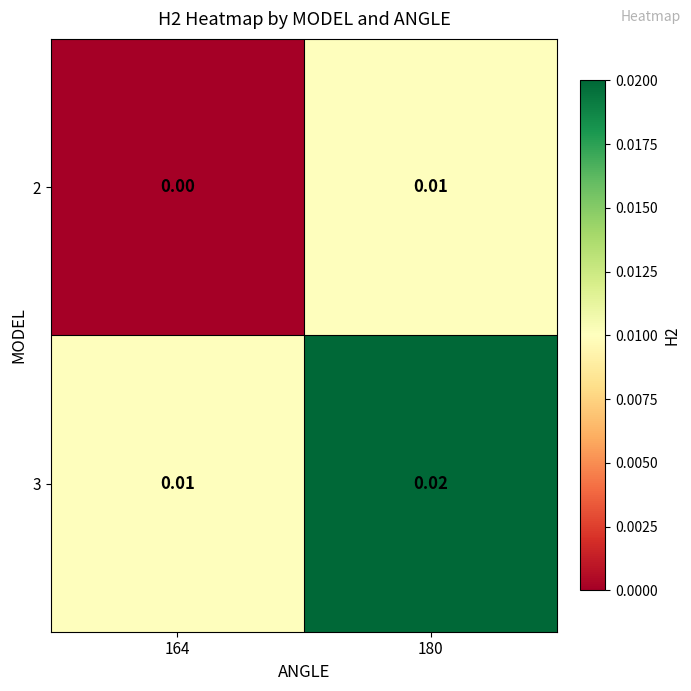

Is the value of 2 at 180 greater than the value of 3 at 180?

No